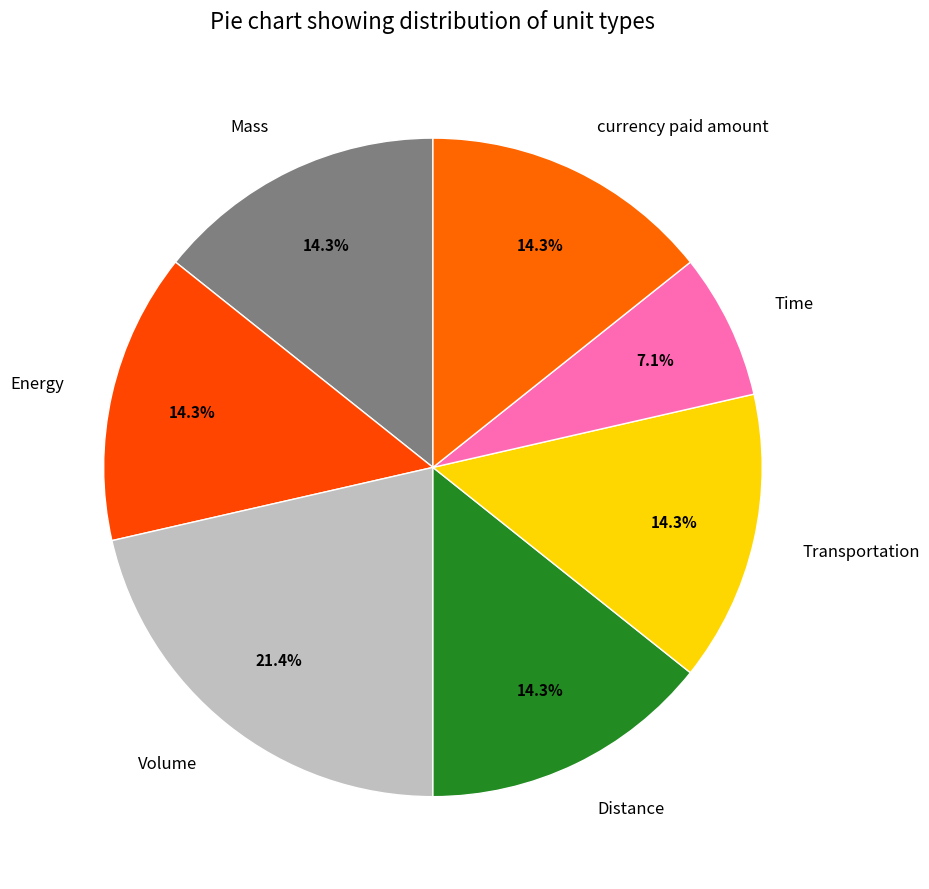

The Transportation slice represents 14% of the pie. True or false?

True